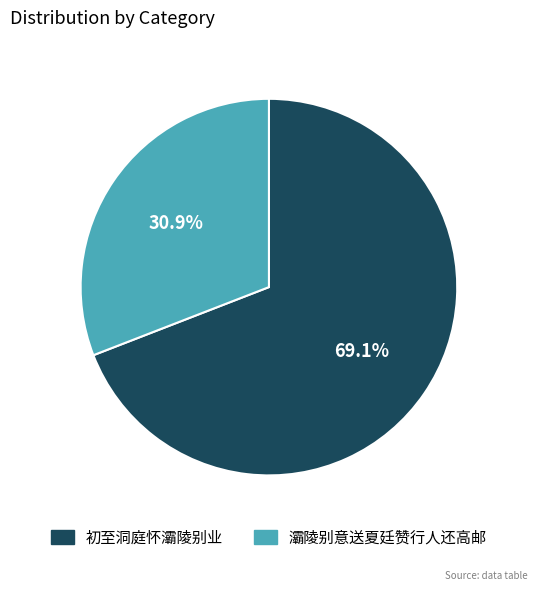

To the nearest percent, what is the difference between the largest and smallest slice percentages?

38%